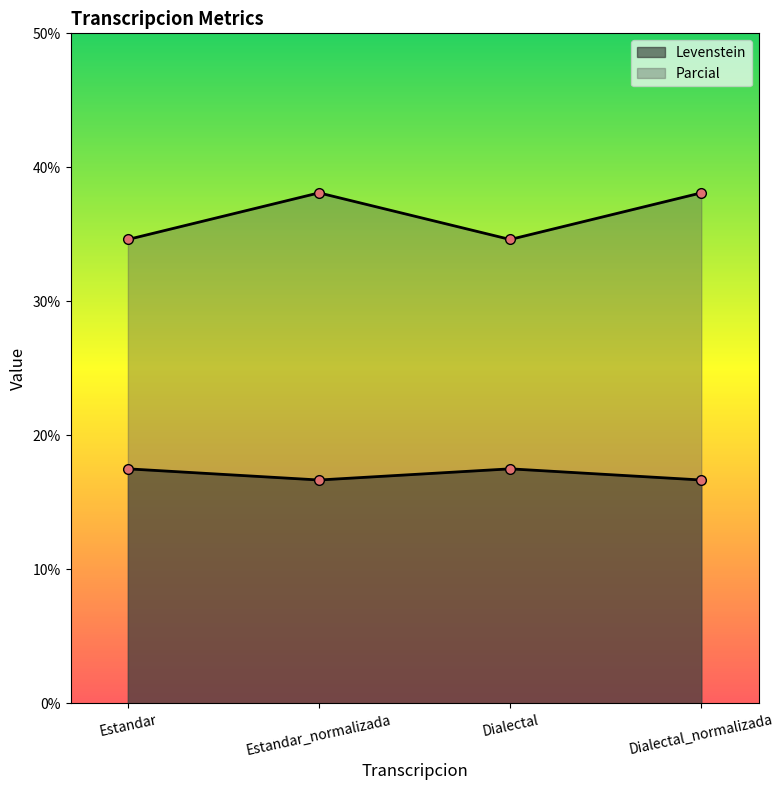

True or false: Parcial and Levenstein intersect in this chart.

False